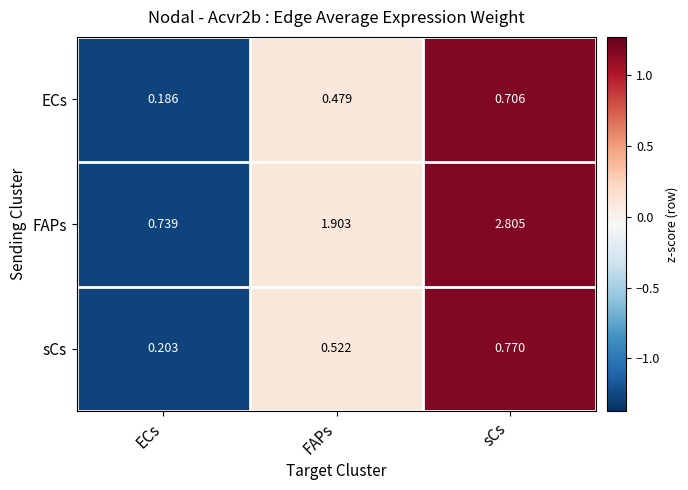

Which category has the highest value across all series?

sCs